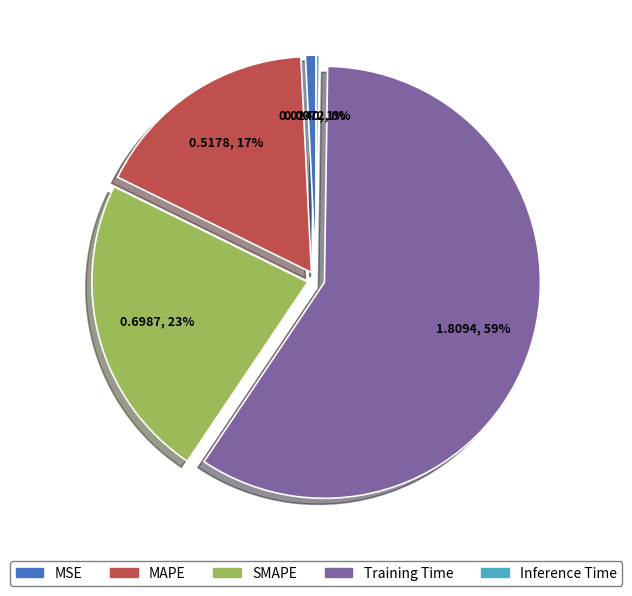

Combined, do MSE and Training Time account for over 50%?

Yes